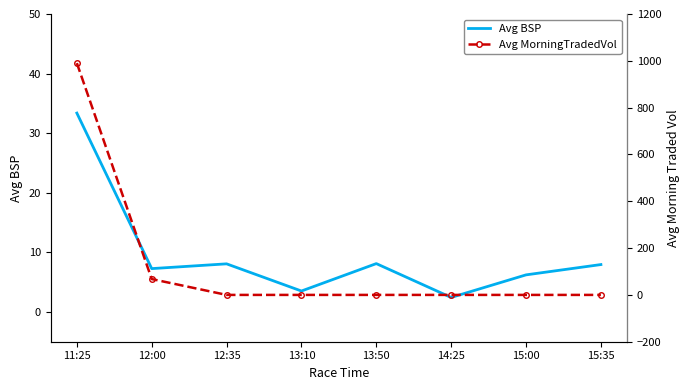

What is the difference between the maximum and minimum values in the Avg MorningTradedVol series?

990.2